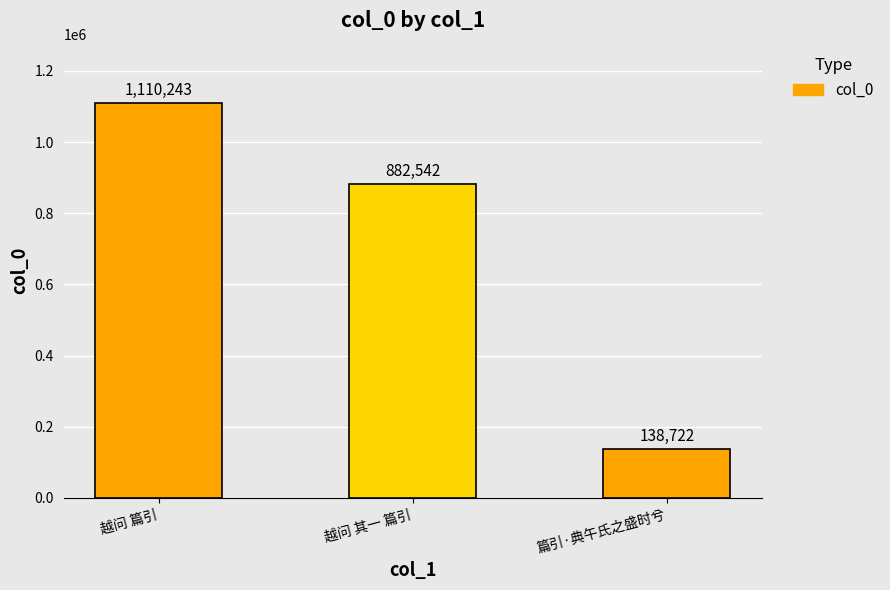

What is the label of the 1st bar from the left?

越问 篇引